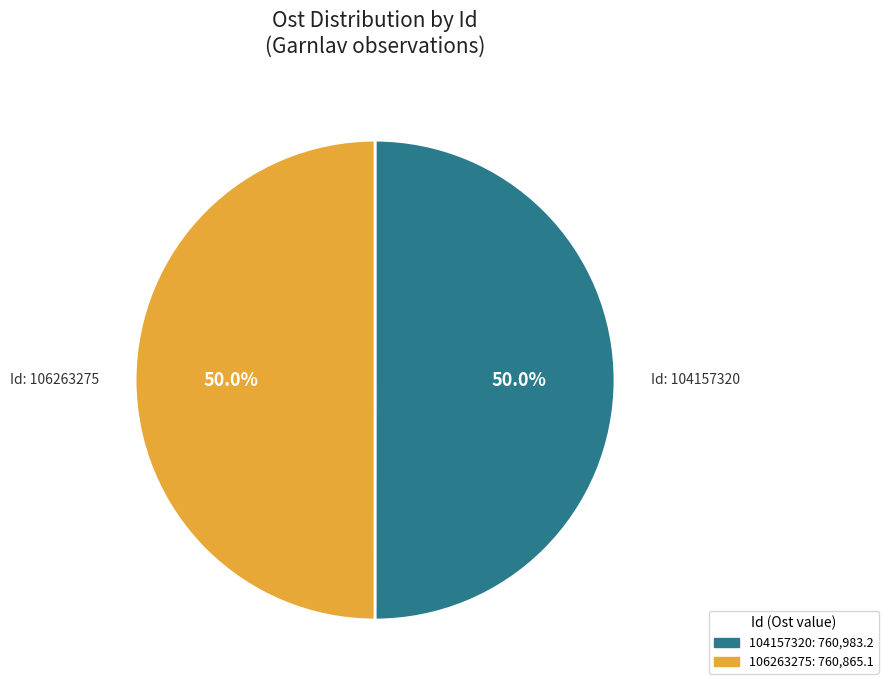

The 106263275 slice represents 50% of the pie. True or false?

True